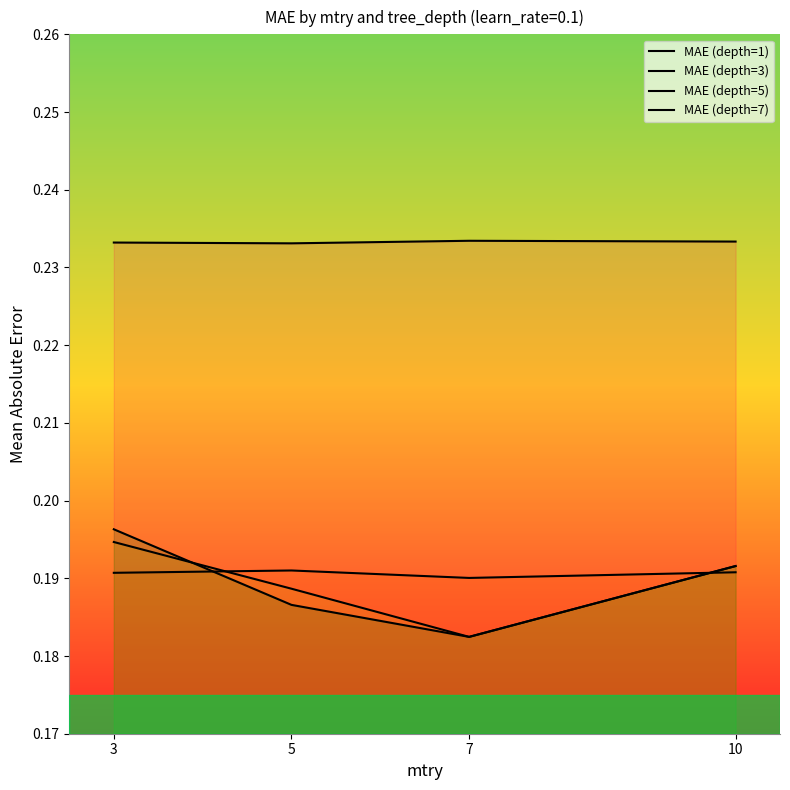

What are all the series names shown in the legend?

MAE (depth=1), MAE (depth=3), MAE (depth=5), MAE (depth=7)